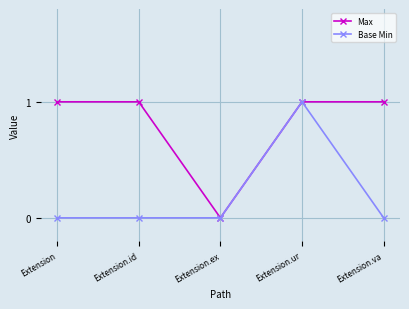

Is it true that Max equals 0 at Extension.ex?

True